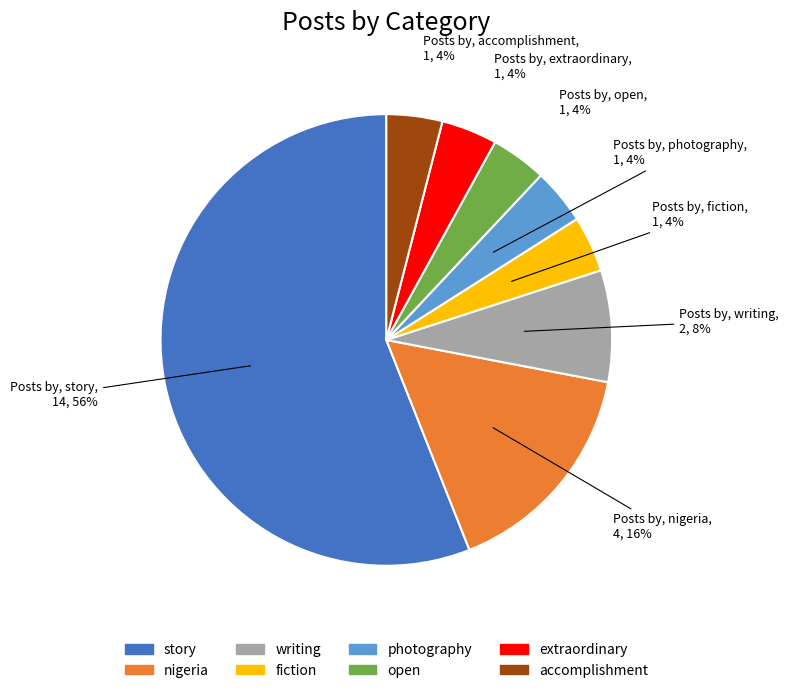

Count the number of slices in the pie.

8